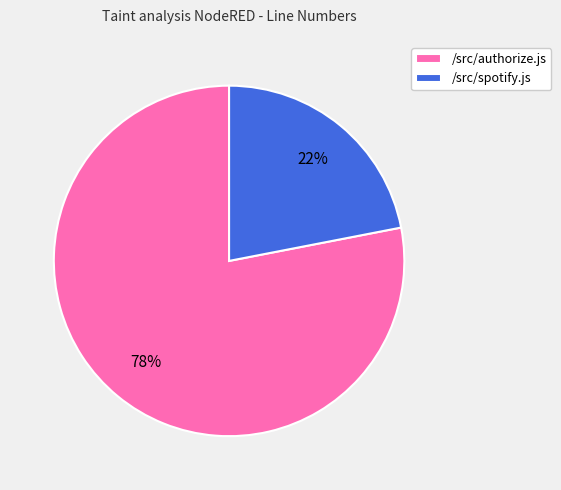

What is the majority slice?

/src/authorize.js